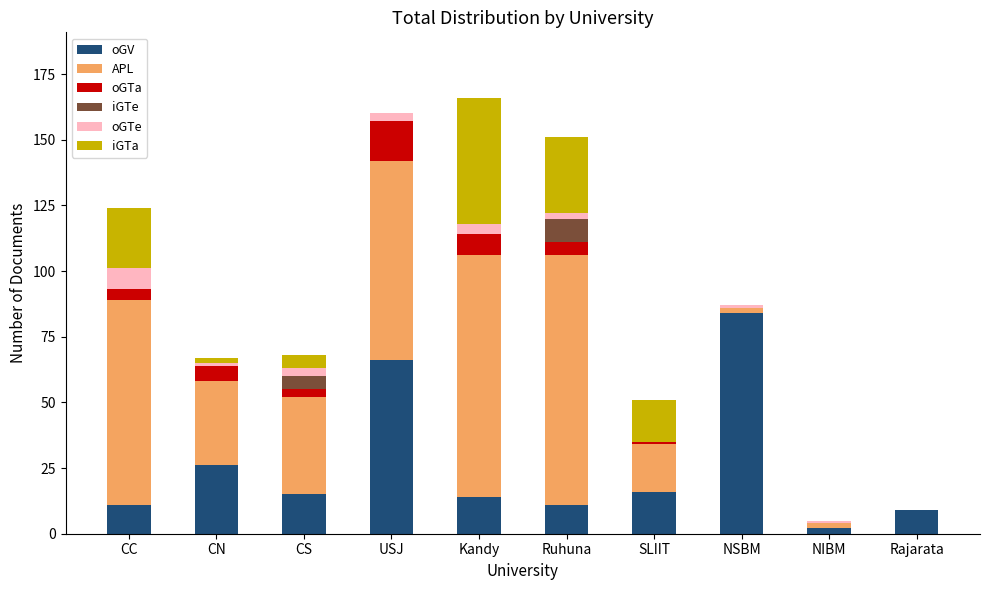

Are the bars grouped side by side (vs. stacked)?

No